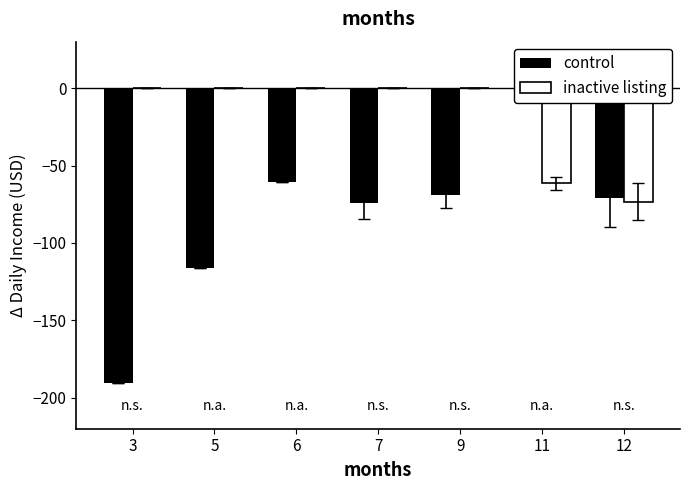

Reading left to right, transcribe all the data shown in this chart.

control: -190.4	-116.0	-60.9	-74.0	-69.3	0.0	-71.2
inactive listing: 0.0	0.0	0.0	0.0	0.0	-61.4	-73.3